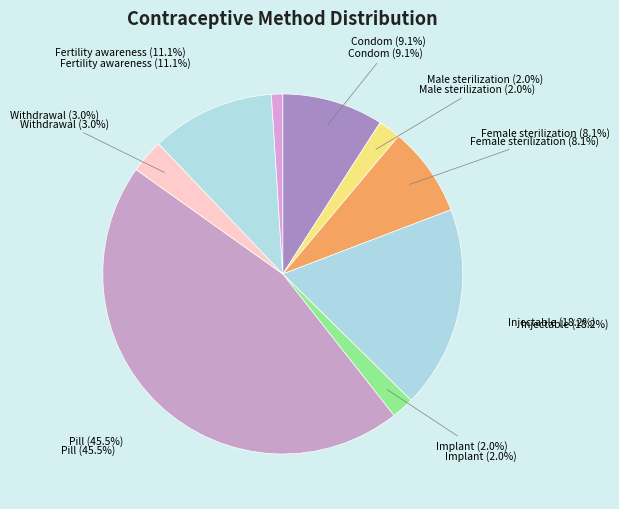

Count the number of slices in the pie.

9